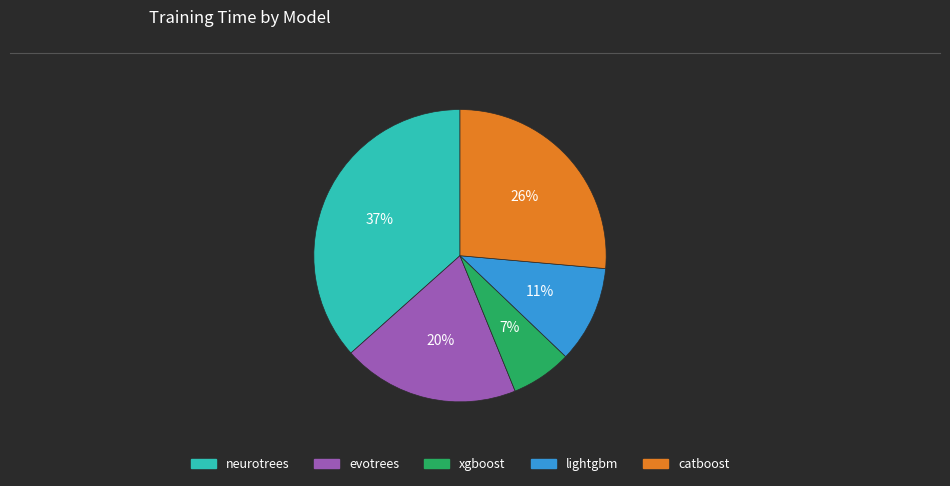

How many slices are in this pie chart?

5